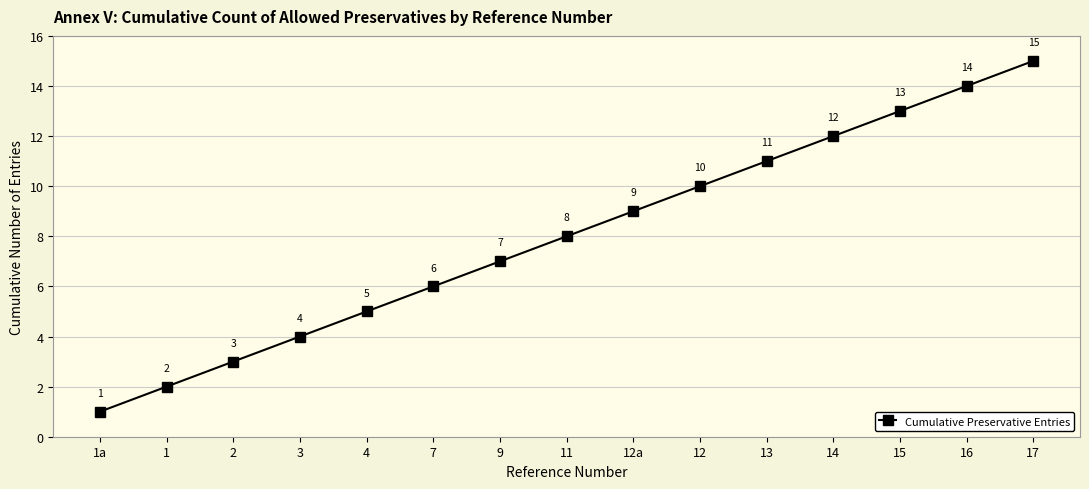

What is the sum of the values at 15 and 11?

21